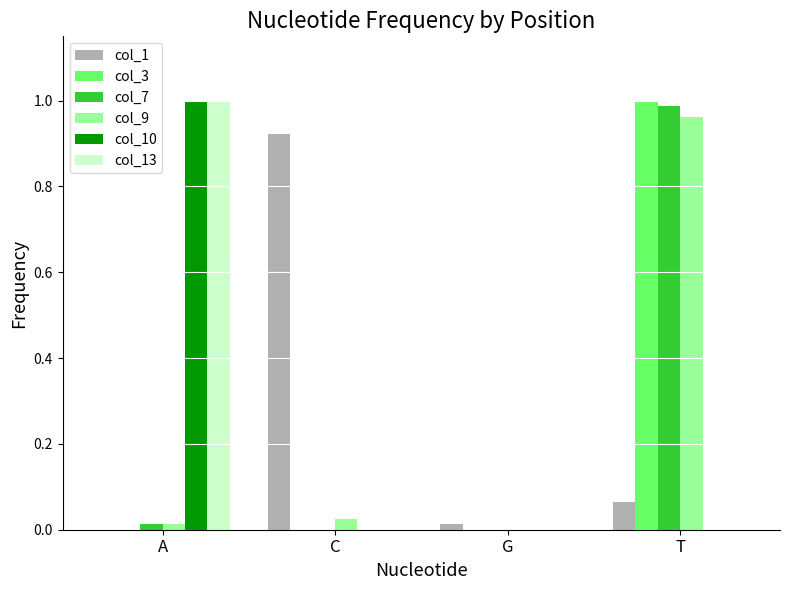

Is the value of col_13 at A greater than the value of col_7 at G?

Yes